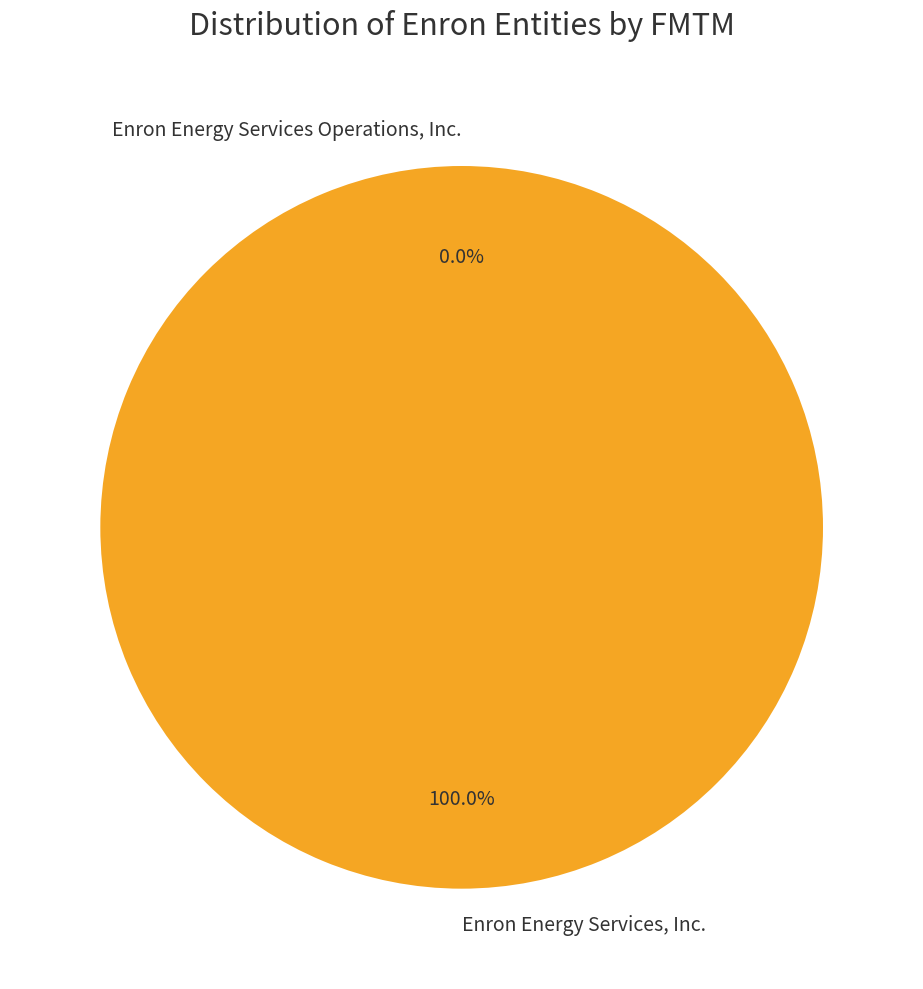

Count the number of slices in the pie.

2